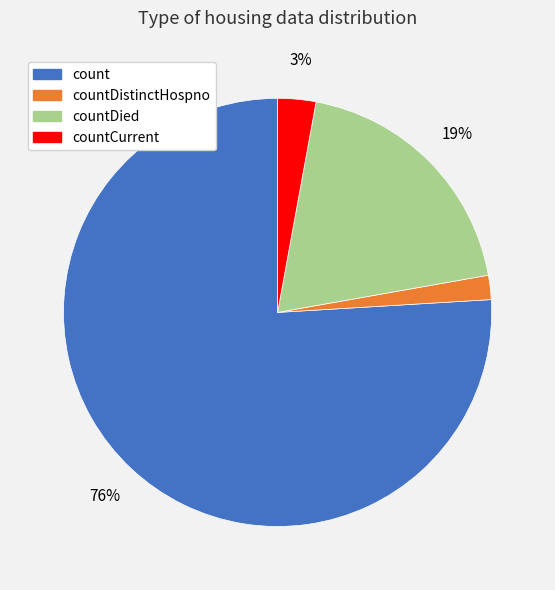

Is there a majority slice in this chart?

Yes